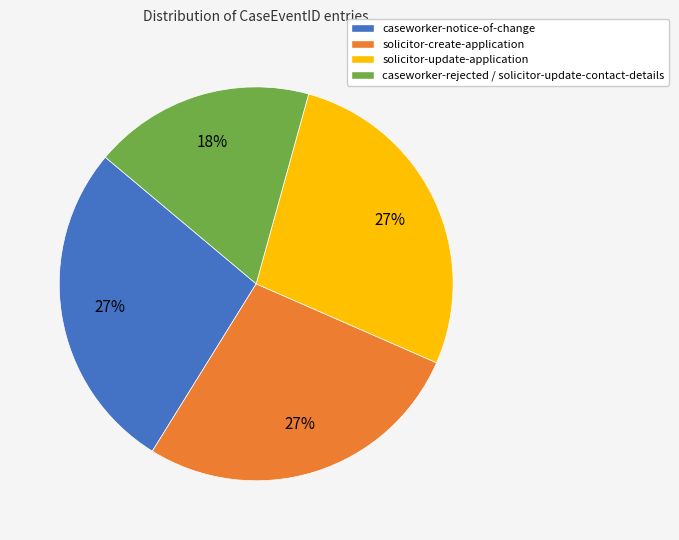

Does any single category account for the majority?

No